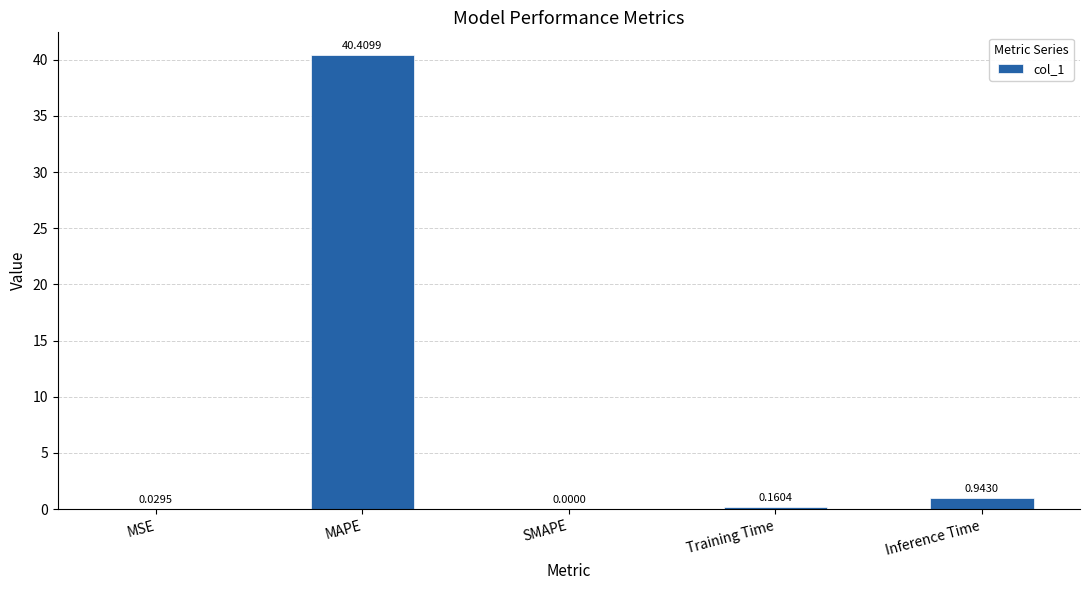

Count the number of data series in this chart.

1